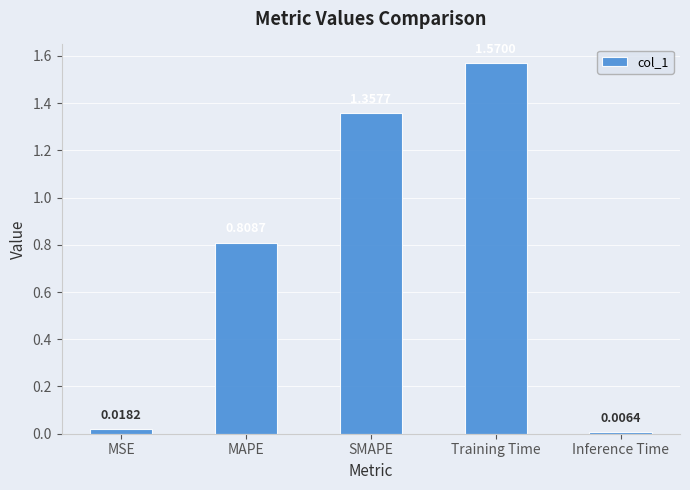

The value at SMAPE is 0.8. True or false?

False